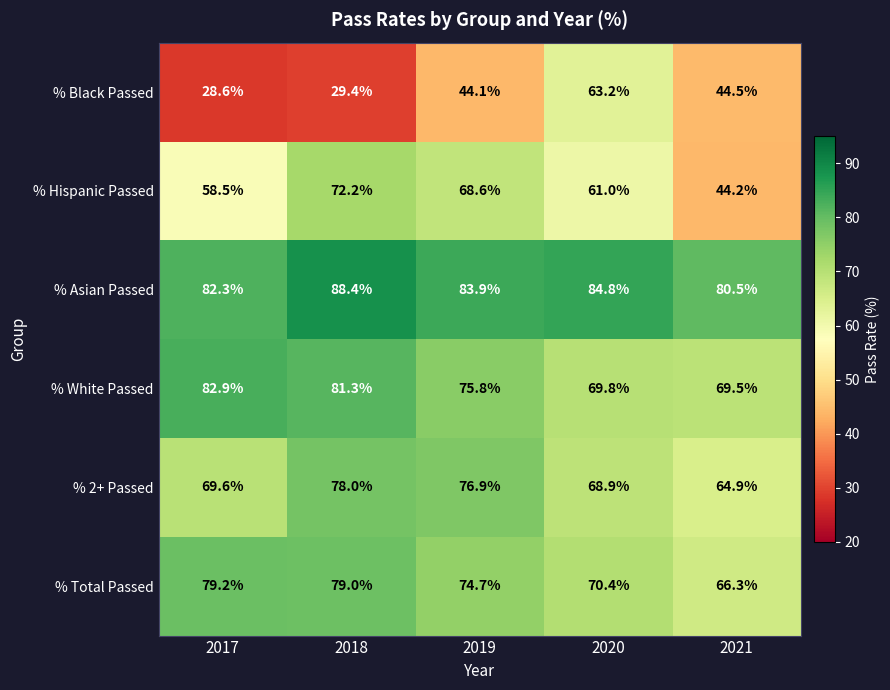

The value of % White Passed at 2017 is 82.9. True or false?

True